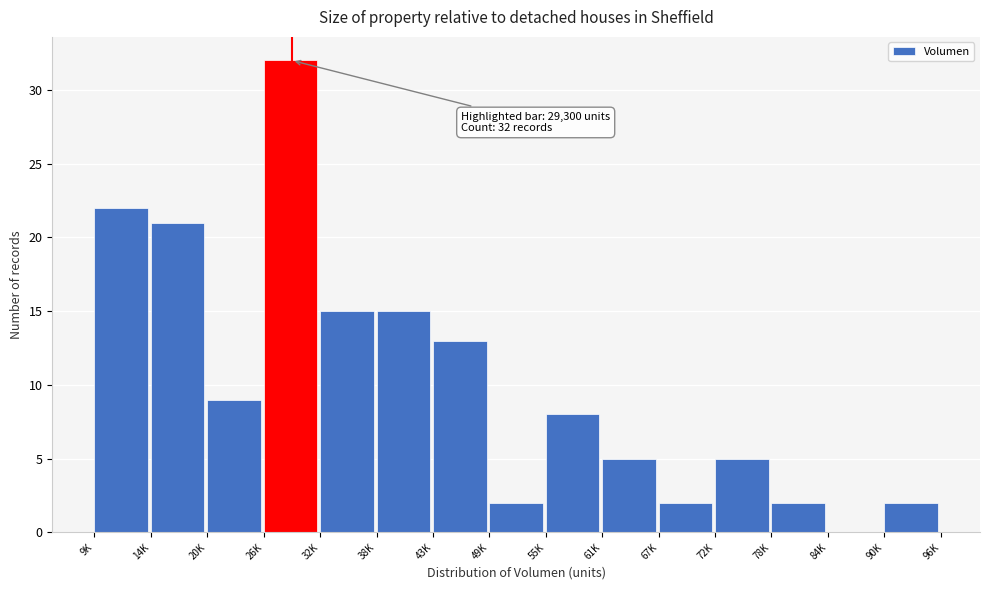

Reading left to right, transcribe all the data shown in this chart.

9K=22	14K=21	20K=9	26K=32	32K=15	38K=15	43K=13	49K=2	55K=8	61K=5	67K=2	72K=5	78K=2	84K=0	90K=2